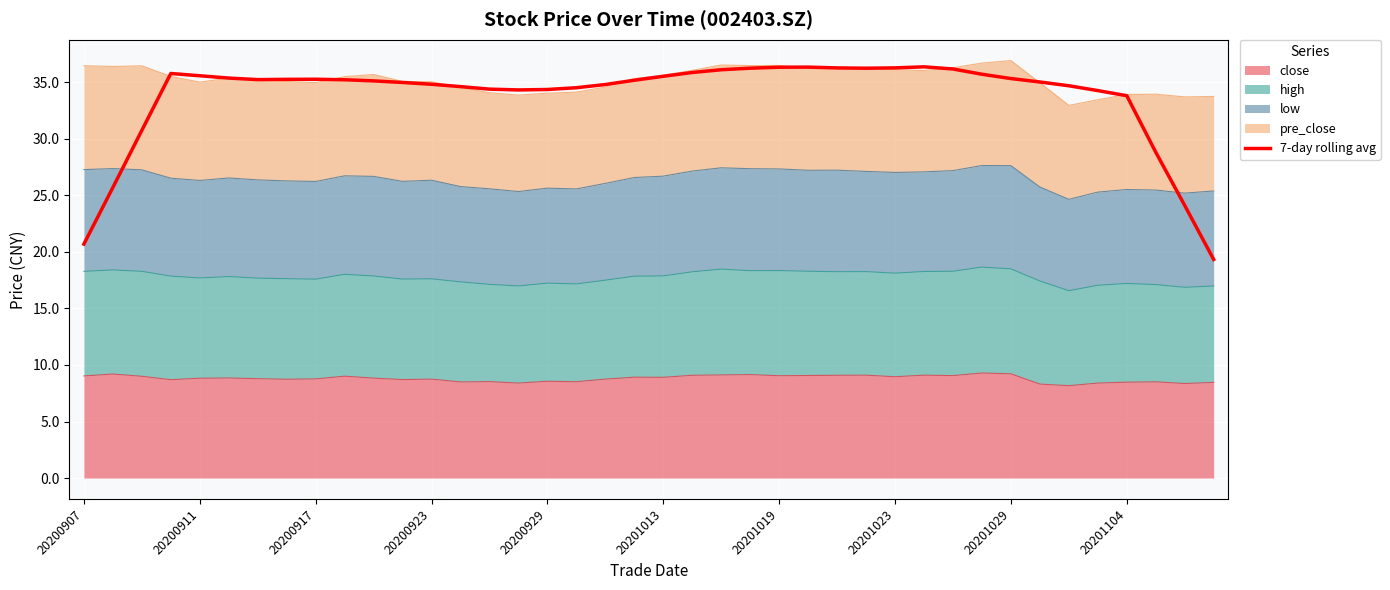

The value at 22 is 57.6. True or false?

False